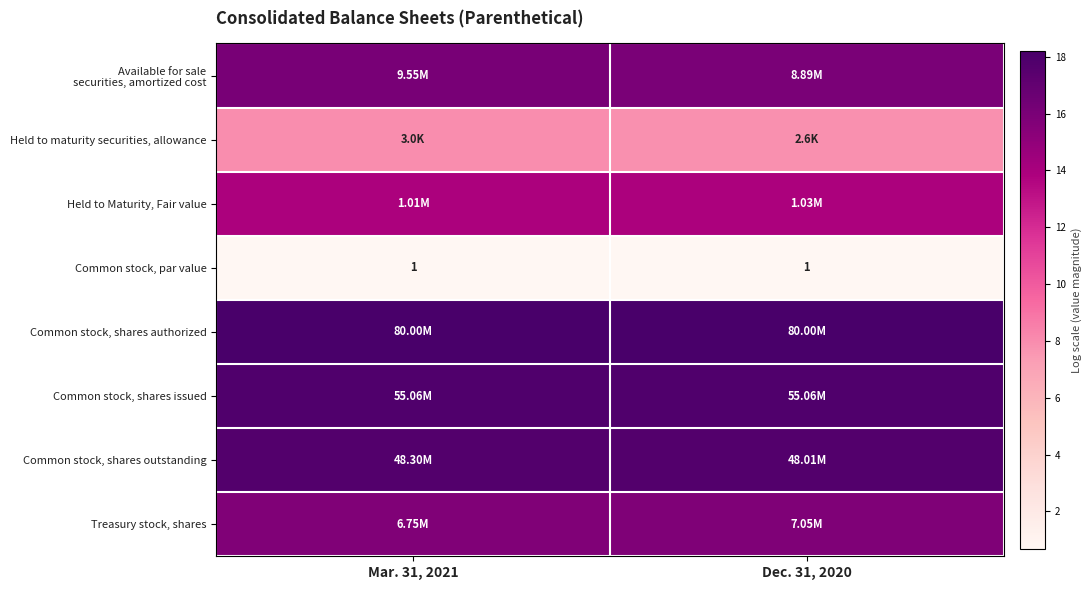

Reading right to left, extract all data points from this chart.

row_0: 16.0	16.1
row_1: 7.9	8.0
row_2: 13.8	13.8
row_3: 0.7	0.7
row_4: 18.2	18.2
row_5: 17.8	17.8
row_6: 17.7	17.7
row_7: 15.8	15.7